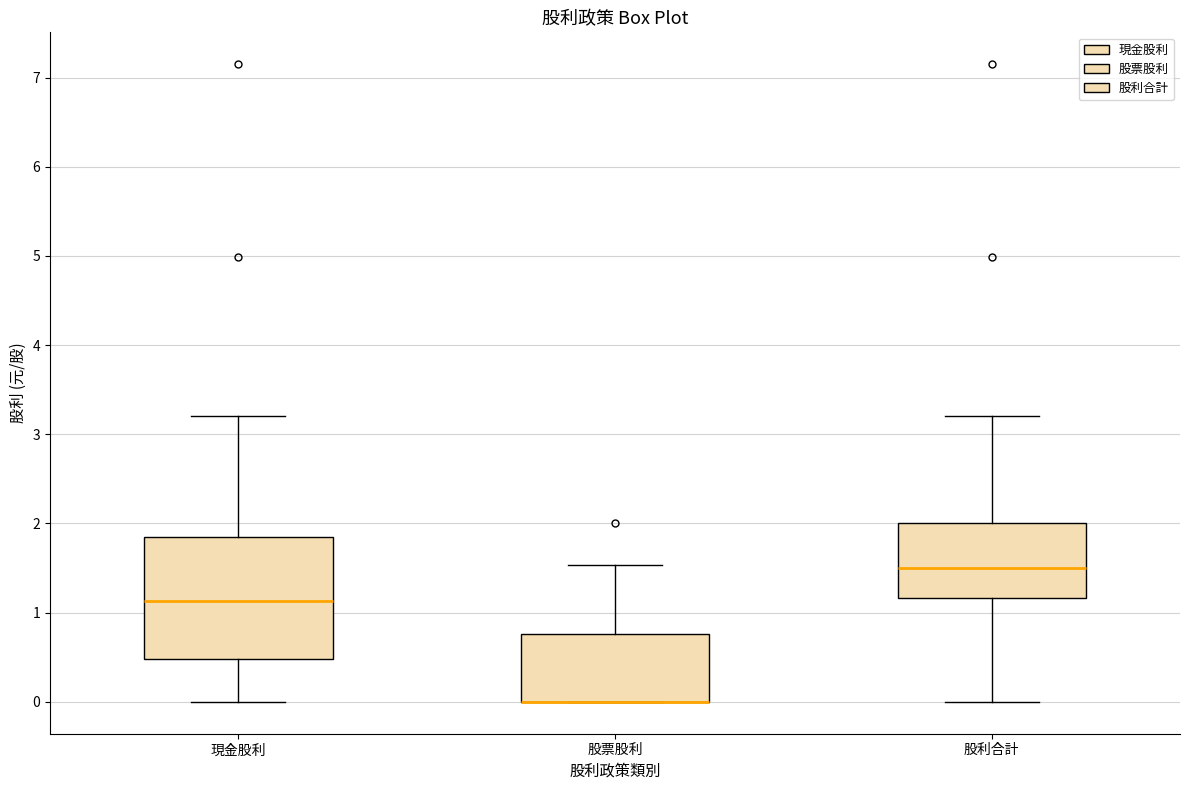

Which box is the tallest, from its lower edge to its upper edge?

現金股利